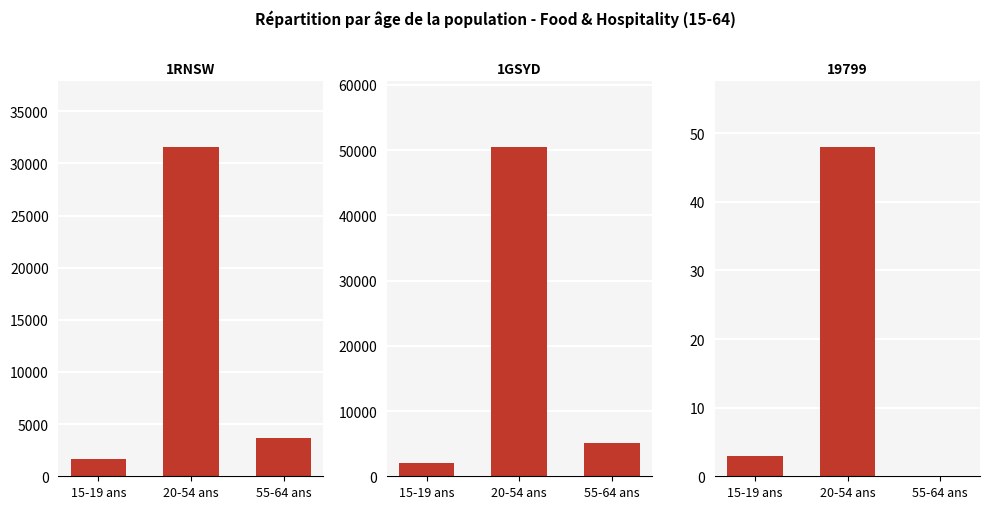

The value of 1GSYD at 20-54 ans is 50488. True or false?

True